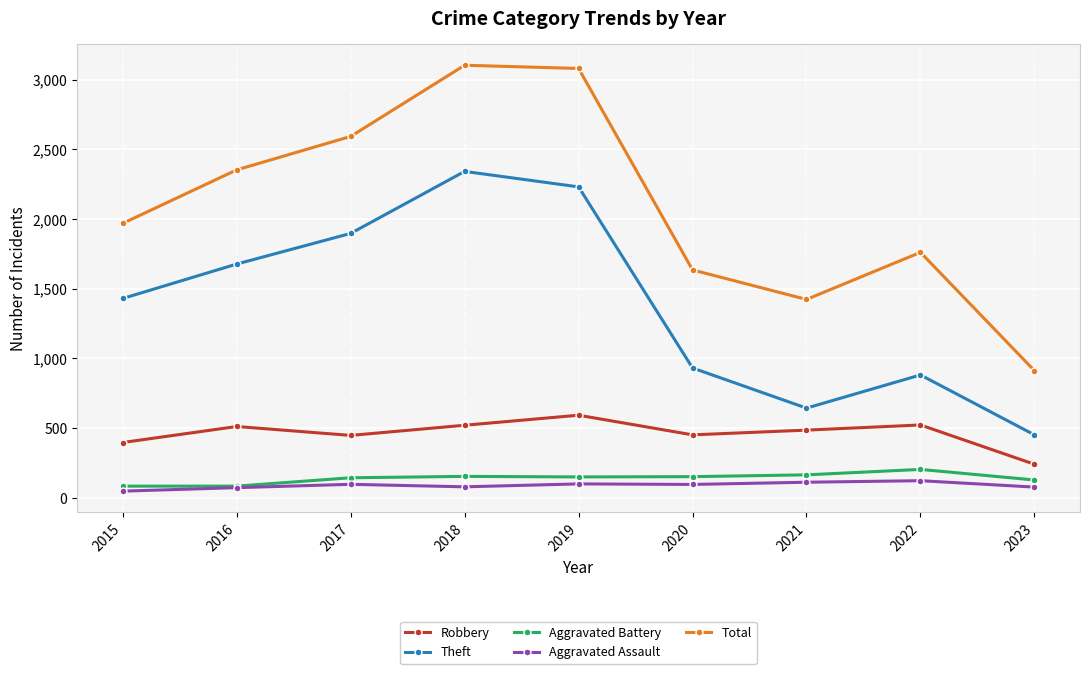

Where is the first local minimum for Total?

2021